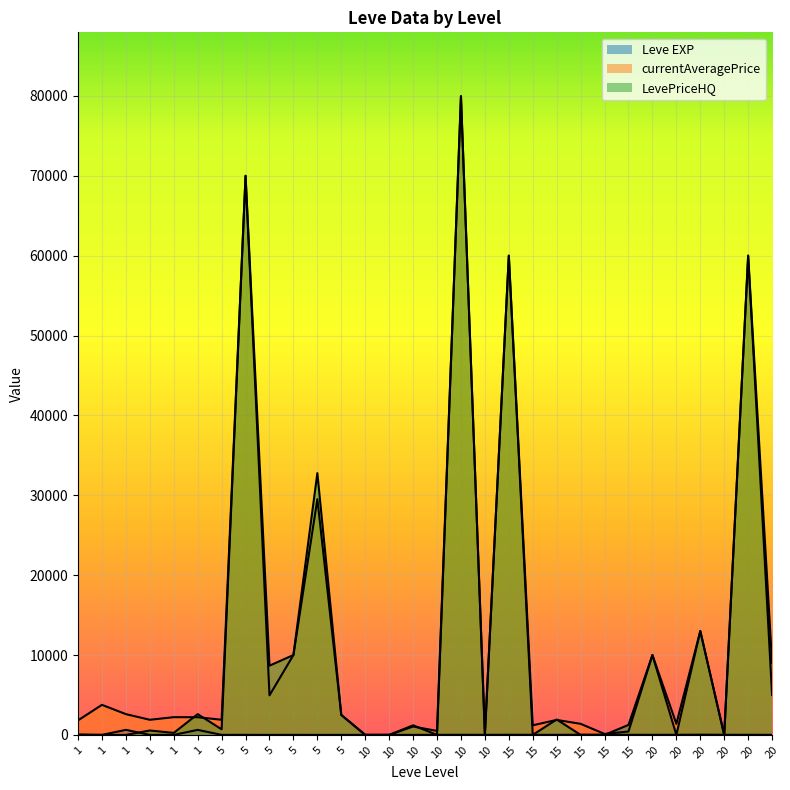

Reading left to right, what are all the values shown in this chart?

Leve EXP: 1	1	630	1	1	630	4	6	2	5	2	3	4	7	3	9	13	9	18	13	7	24	18	14	9	16	28	17	12	8
currentAveragePrice: 1820	3763	2600	1893	2219	2214	1894	70000	4949	9999	29519	2500	0	0	1050	500	79965	118	60001	1200	1875	1386	118	425	10000	1386	12999	0	60001	4989
LevePriceHQ: 52	0	0	552	250	2600	700	70000	8666	10000	32777	2500	0	0	1200	0	79965	0	60001	0	1928	0	0	1250	10000	0	12999	0	60001	9003